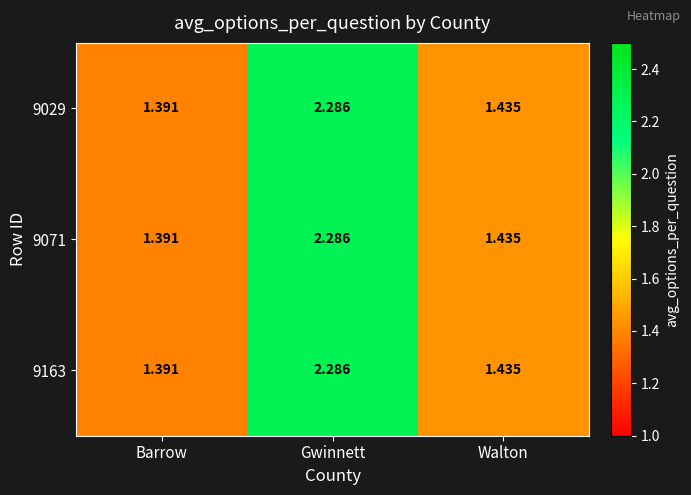

At which category is the sum across all series the highest?

Gwinnett